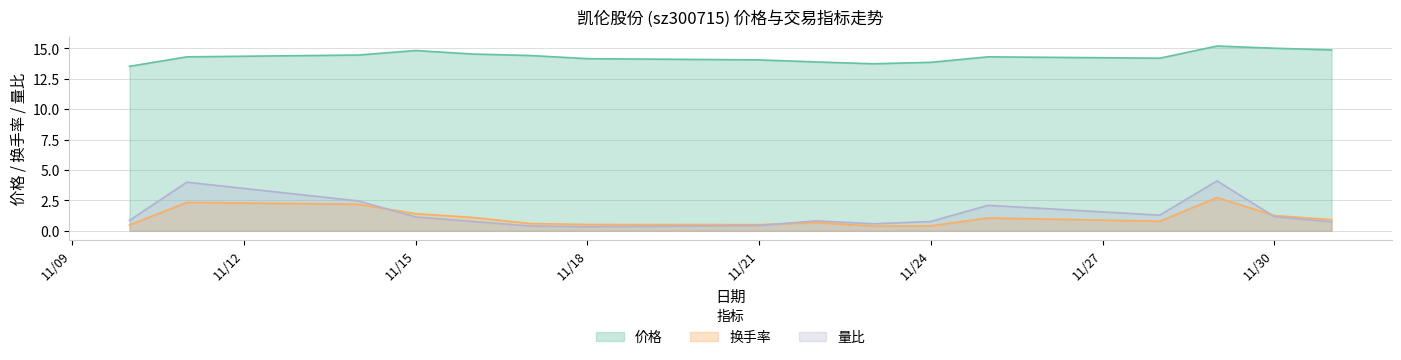

The value of 价格 at 2022-12-01 is 10.1. True or false?

False